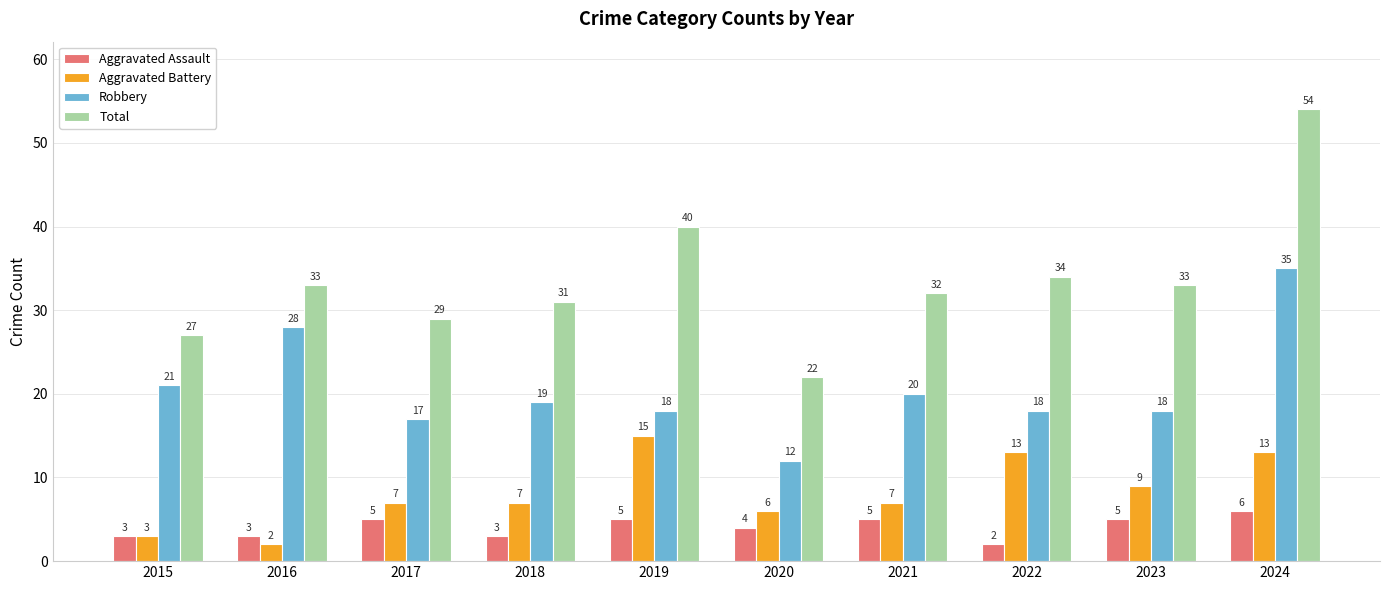

True or false: Robbery has a value of 3 at 2020.

False